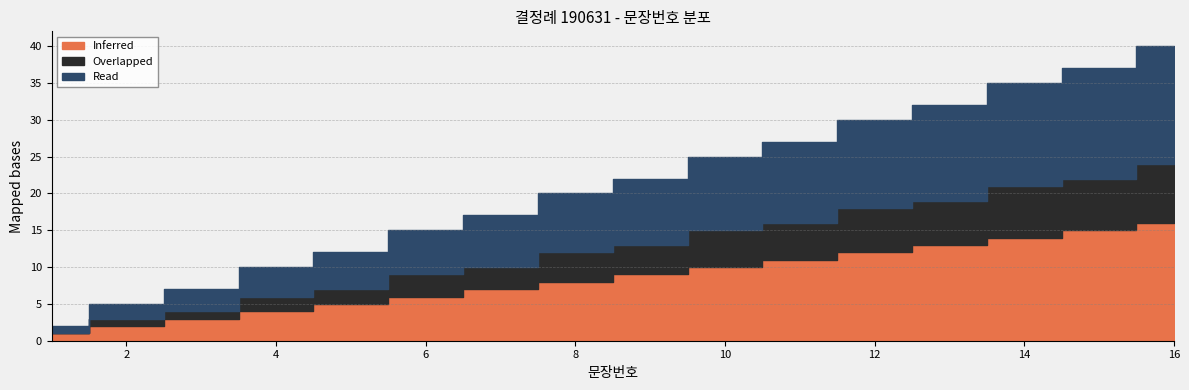

Reading left to right, transcribe all the data shown in this chart.

Inferred: 1=1	2=2	3=3	4=4	5=5	6=6	7=7	8=8	9=9	10=10	11=11	12=12	13=13	14=14	15=15	16=16
Overlapped: 1=0	2=1	3=1	4=2	5=2	6=3	7=3	8=4	9=4	10=5	11=5	12=6	13=6	14=7	15=7	16=8
Read: 1=1	2=2	3=3	4=4	5=5	6=6	7=7	8=8	9=9	10=10	11=11	12=12	13=13	14=14	15=15	16=16